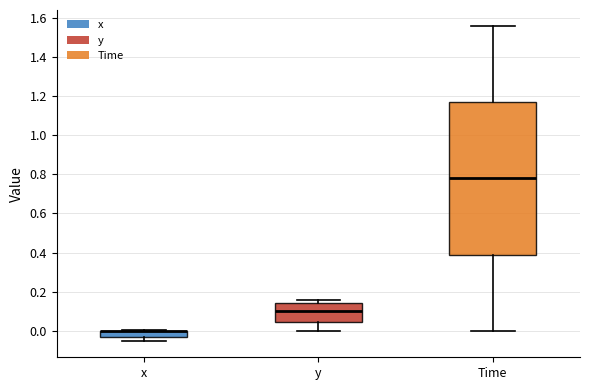

Where does the median line of the box for y sit on the y-axis? The values are not printed on the chart, so give them approximately, as read against the axis.

0.10